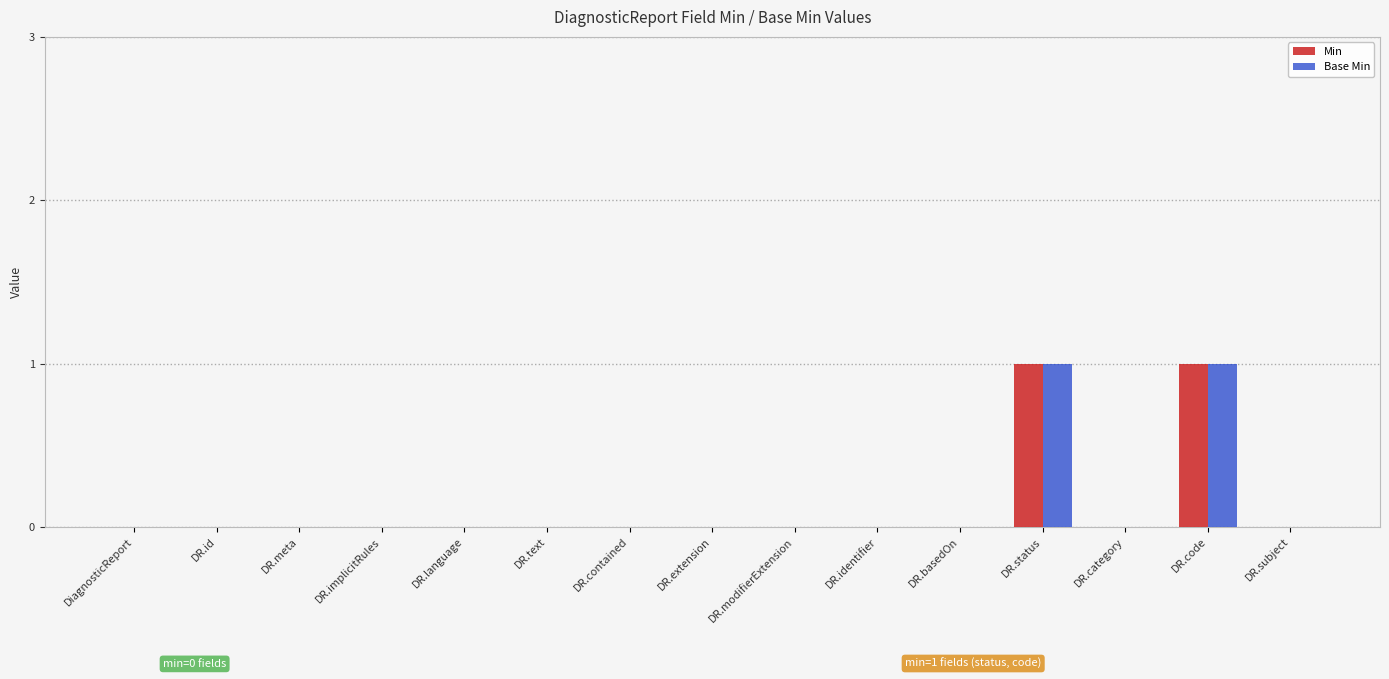

Is it true that Min equals 0 at DR.id?

True